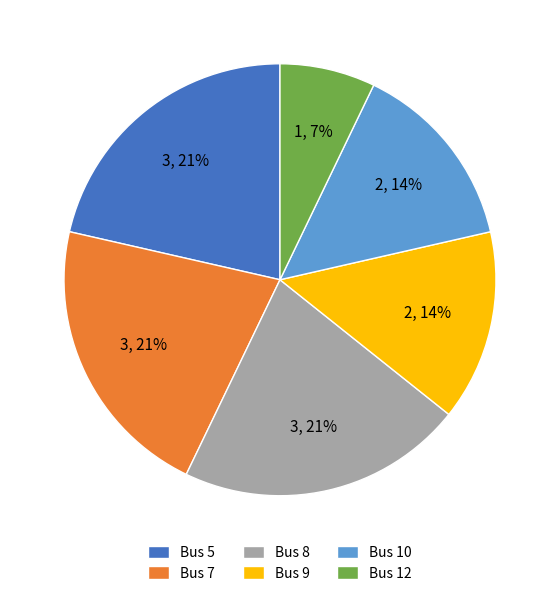

Count the number of slices in the pie.

6